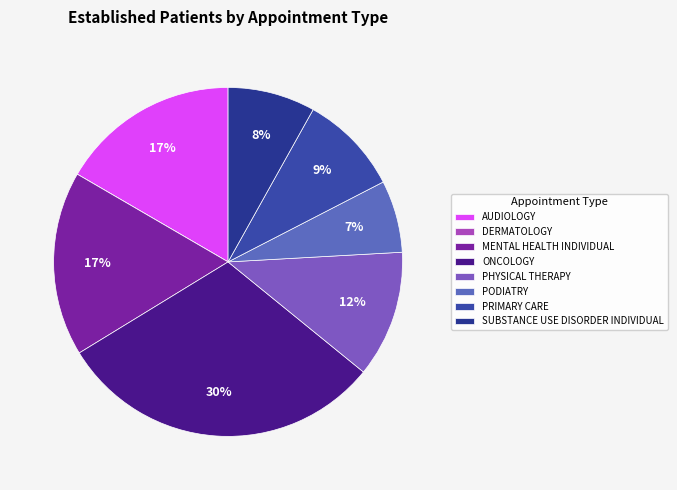

Which has a higher value, MENTAL HEALTH INDIVIDUAL or PHYSICAL THERAPY?

MENTAL HEALTH INDIVIDUAL